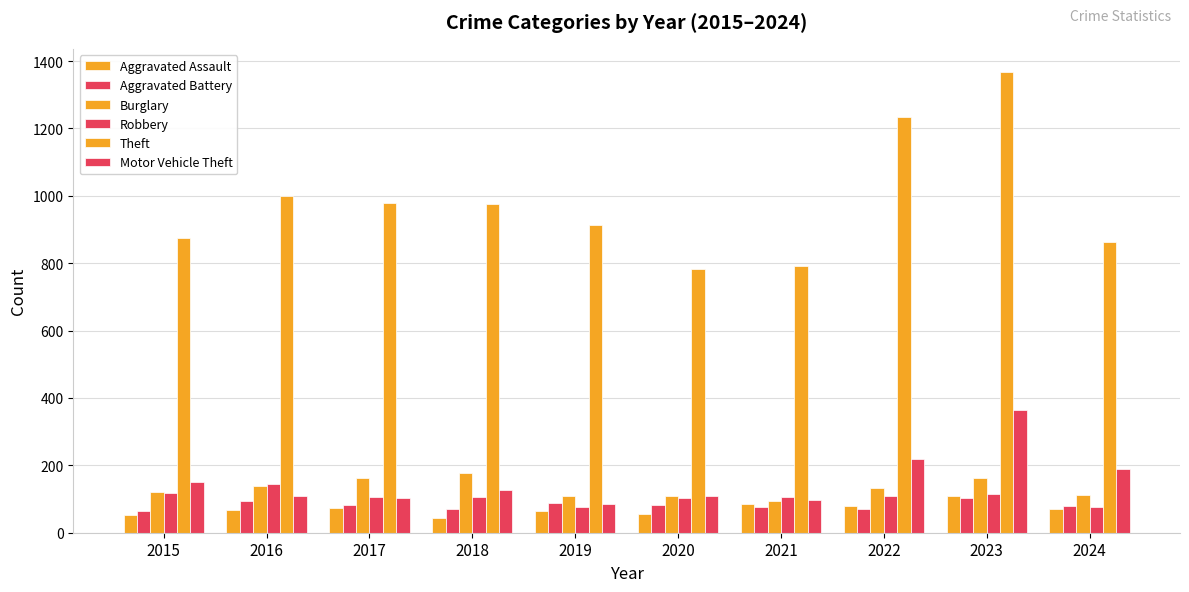

The value of Robbery at 2018 is 107. True or false?

True